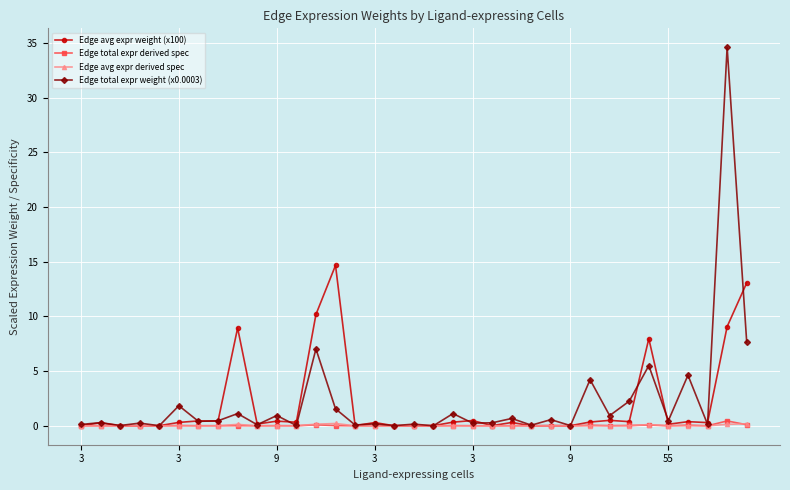

What is the value of the Edge avg expr weight (x100) point at the 34th from the left?

9.1